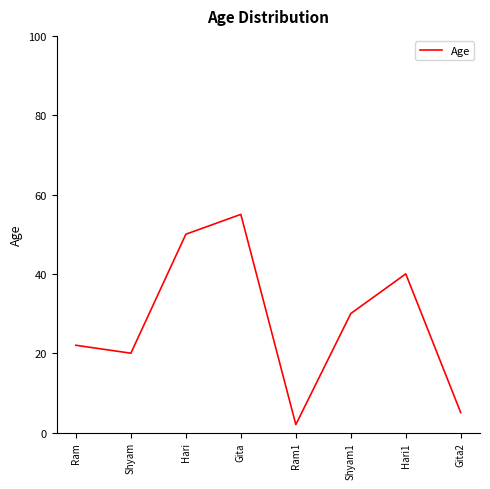

How many lines are shown in the chart?

1